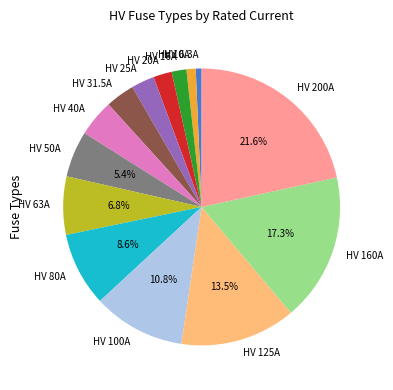

To the nearest percent, what is the difference between the HV 80A and HV 16A slice percentages?

7%